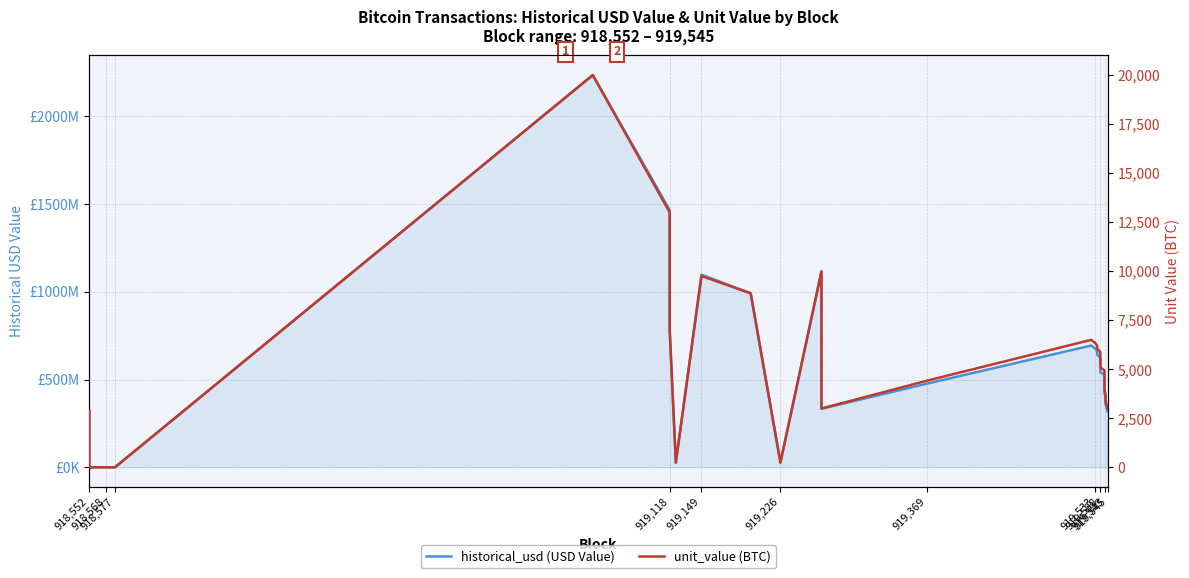

True or false: historical_usd (USD Value) and unit_value (BTC) cross at least once.

False